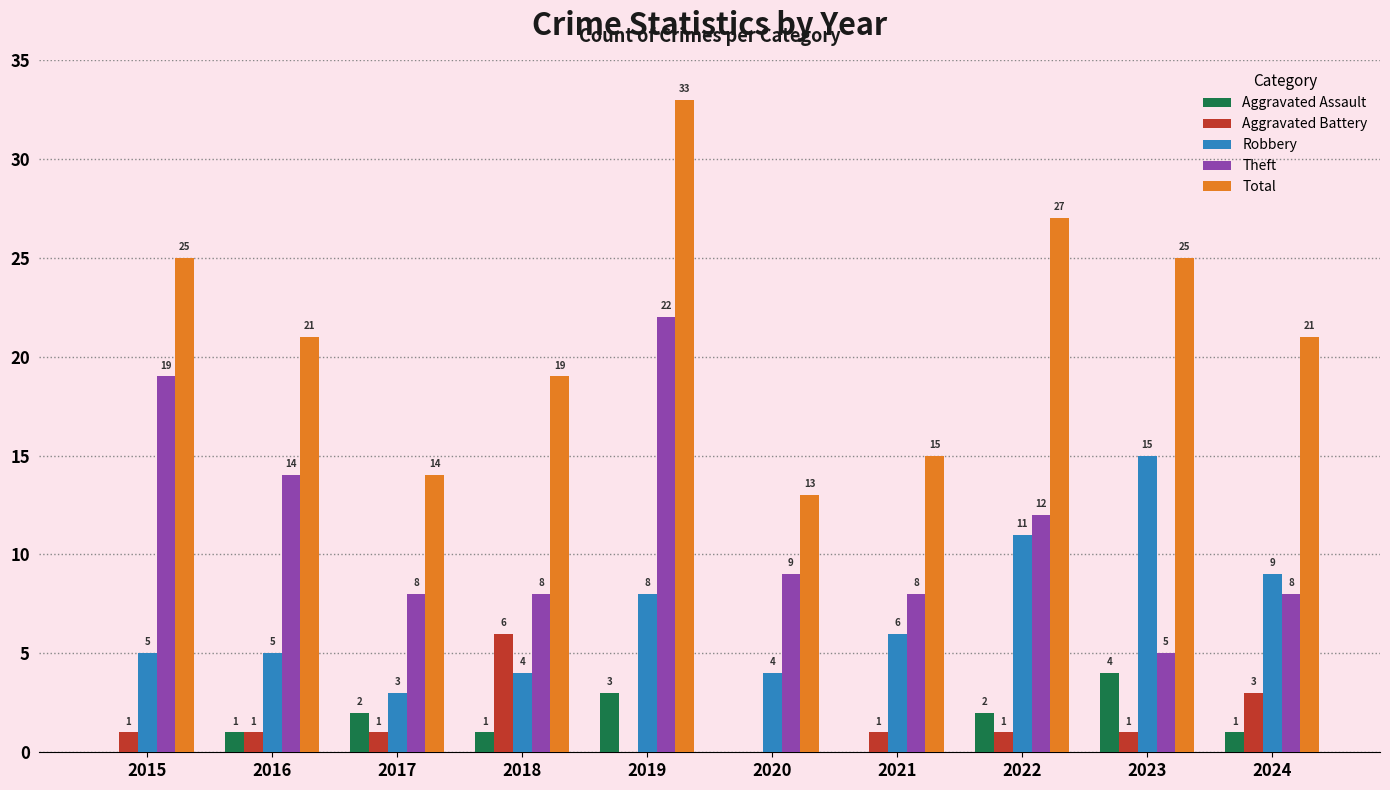

Which series has the largest total across all categories?

Total